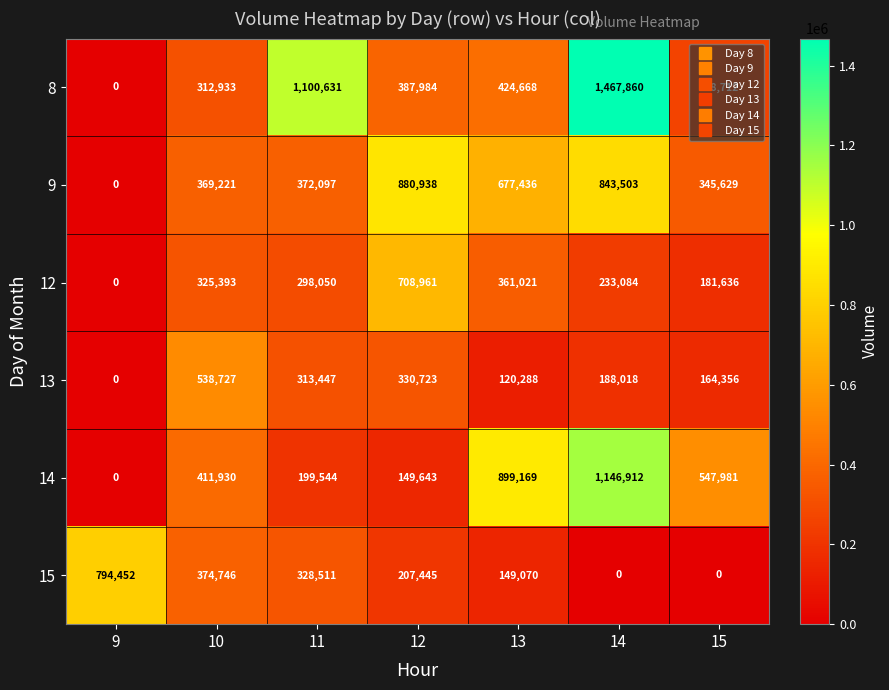

Which series has the largest total across all categories?

8